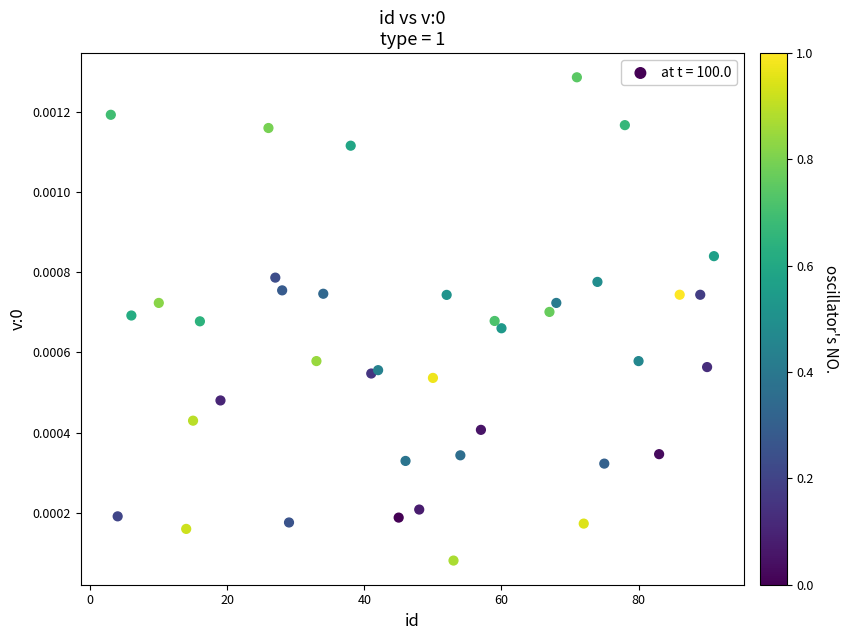

What is the range of X values (max minus min)?

88.0